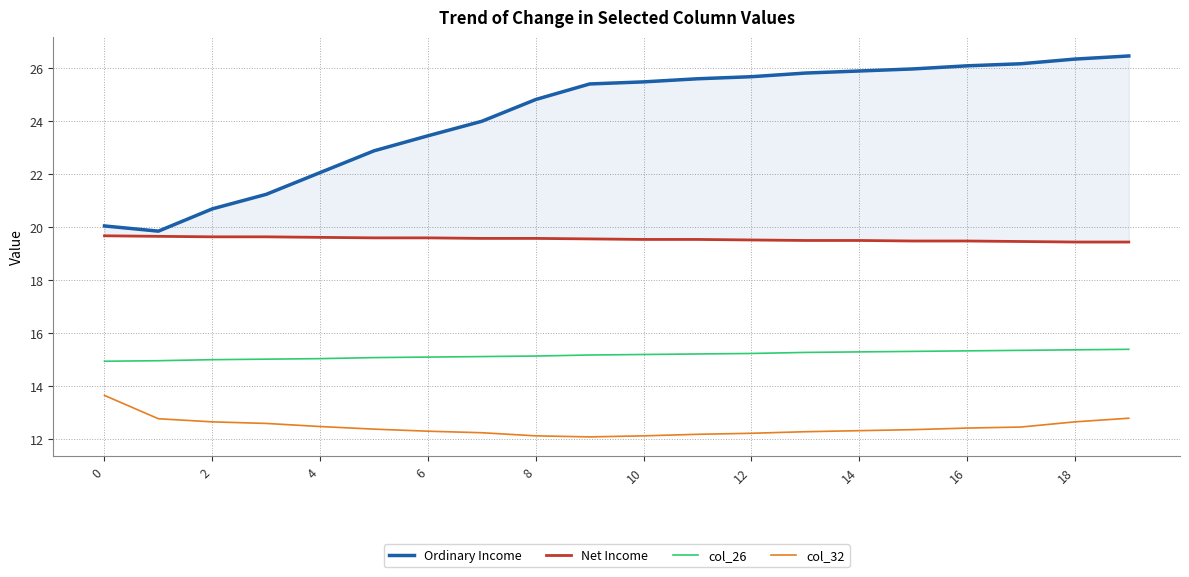

List the series in order of their peak value, highest first.

Ordinary Income, Net Income, col_26, col_32